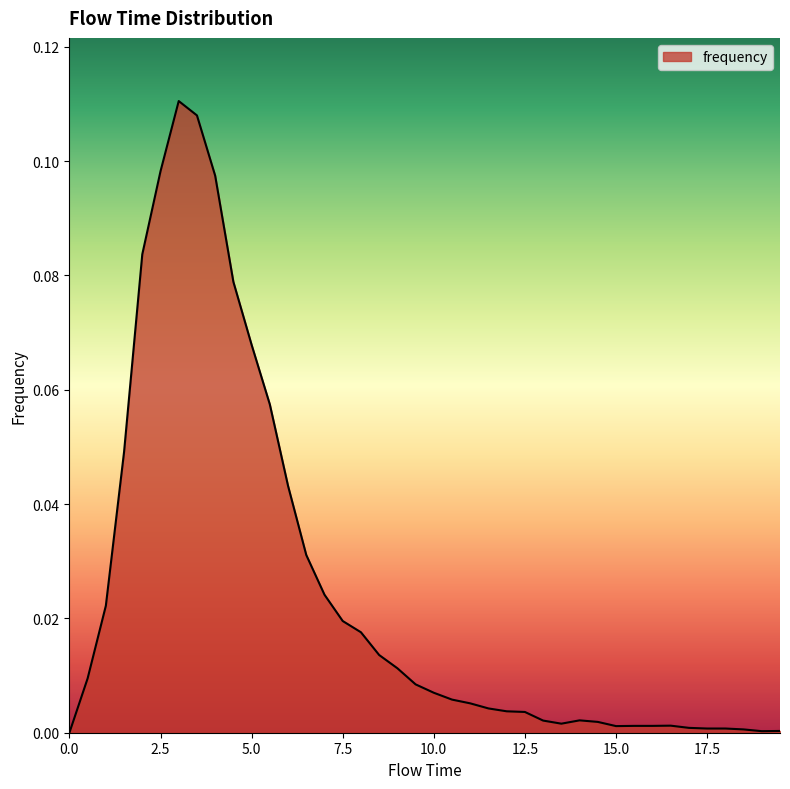

Does the chart have visible grid lines?

No